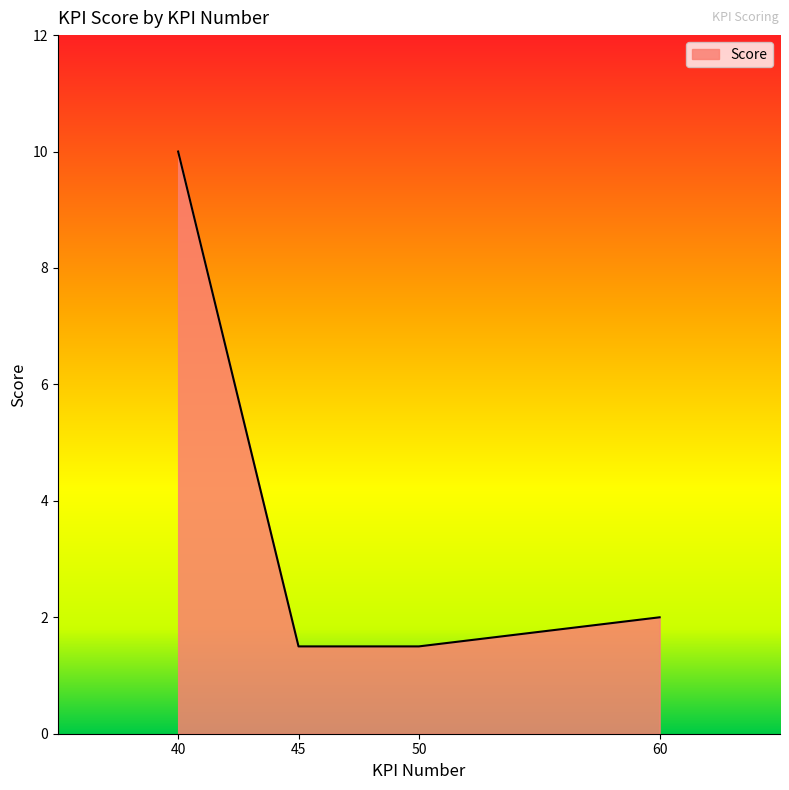

Reading left to right, what are all the values shown in this chart?

40=10.0	45=1.5	50=1.5	60=2.0